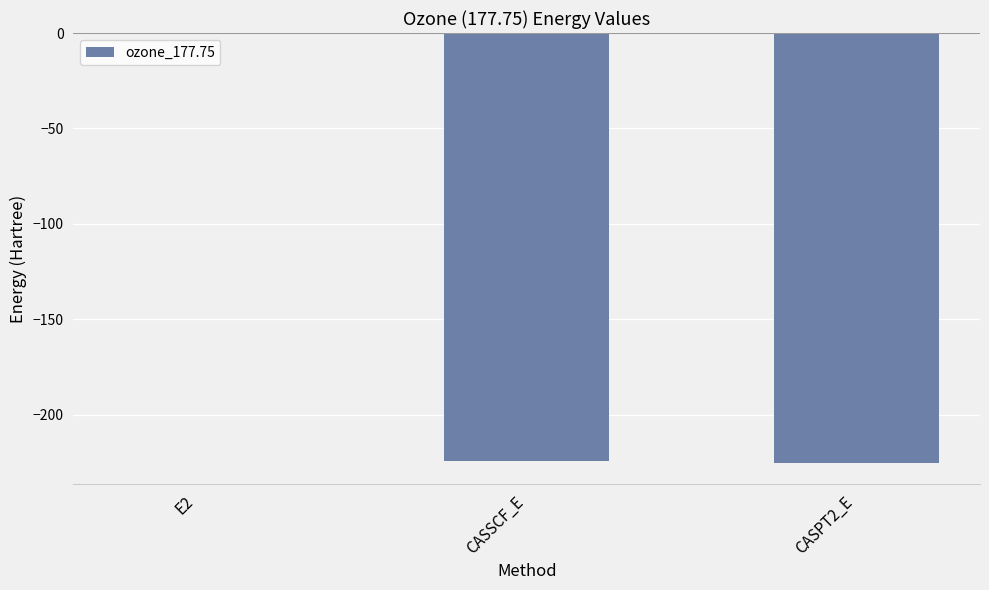

At which category does the chart reach its peak across all series?

E2